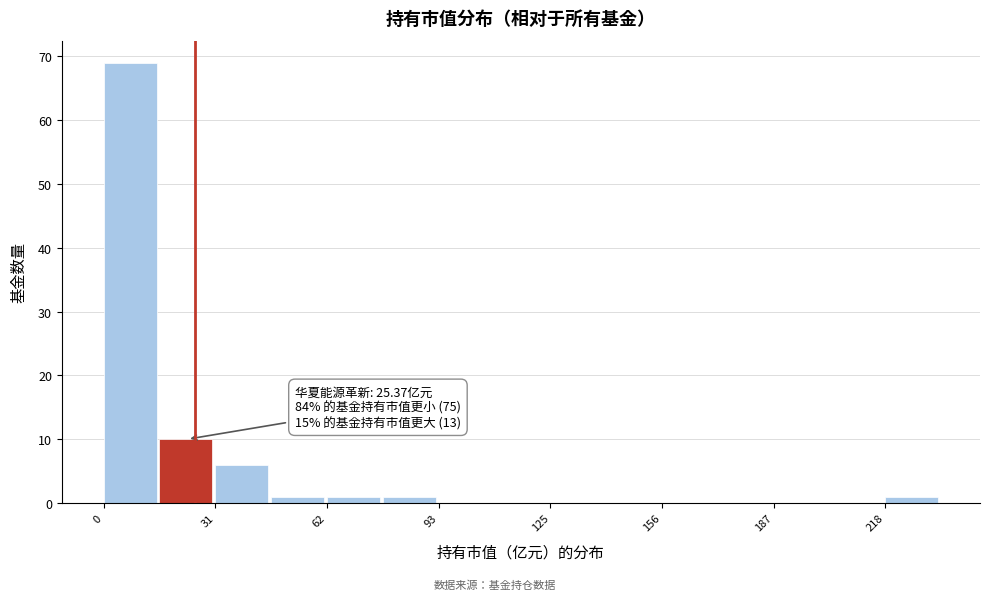

Around what value on the x-axis is the tallest bar? Give the approximate position of its centre, as read against the axis.

5